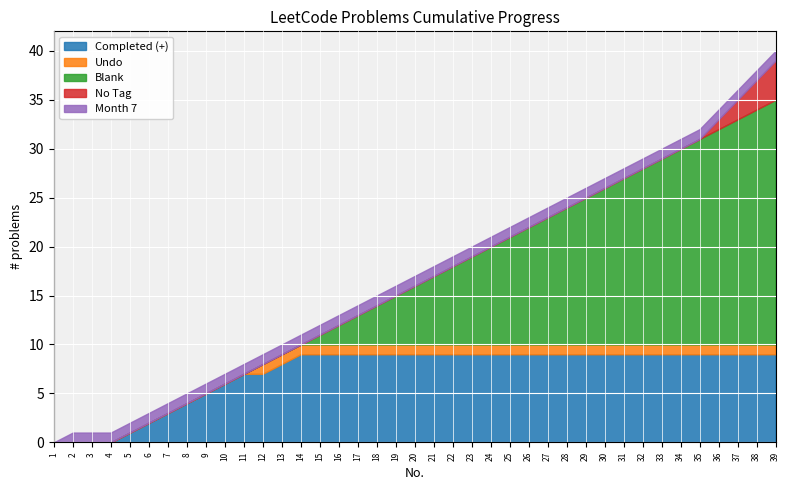

The Completed (+) series shows 9 at 22. True or false?

True